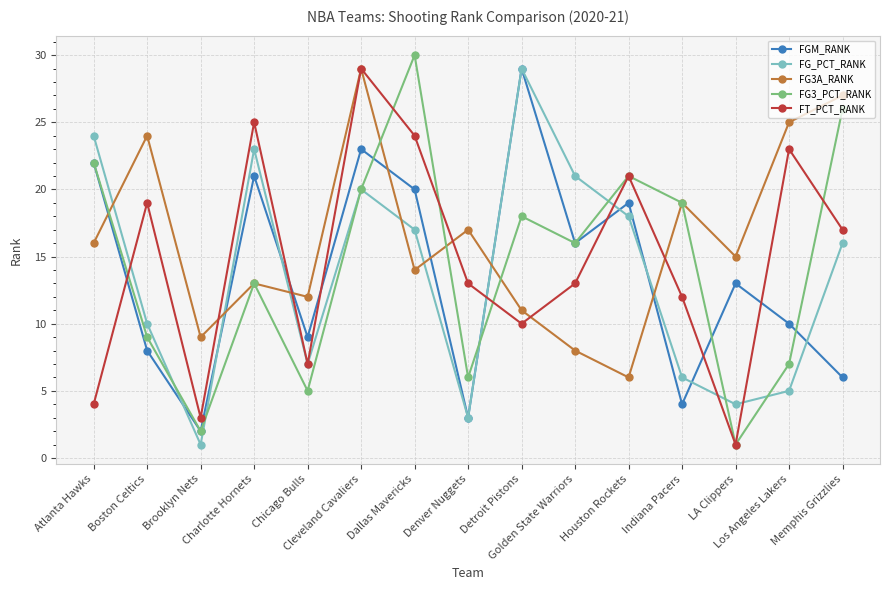

What is the label of the 3rd point from the right?

LA Clippers